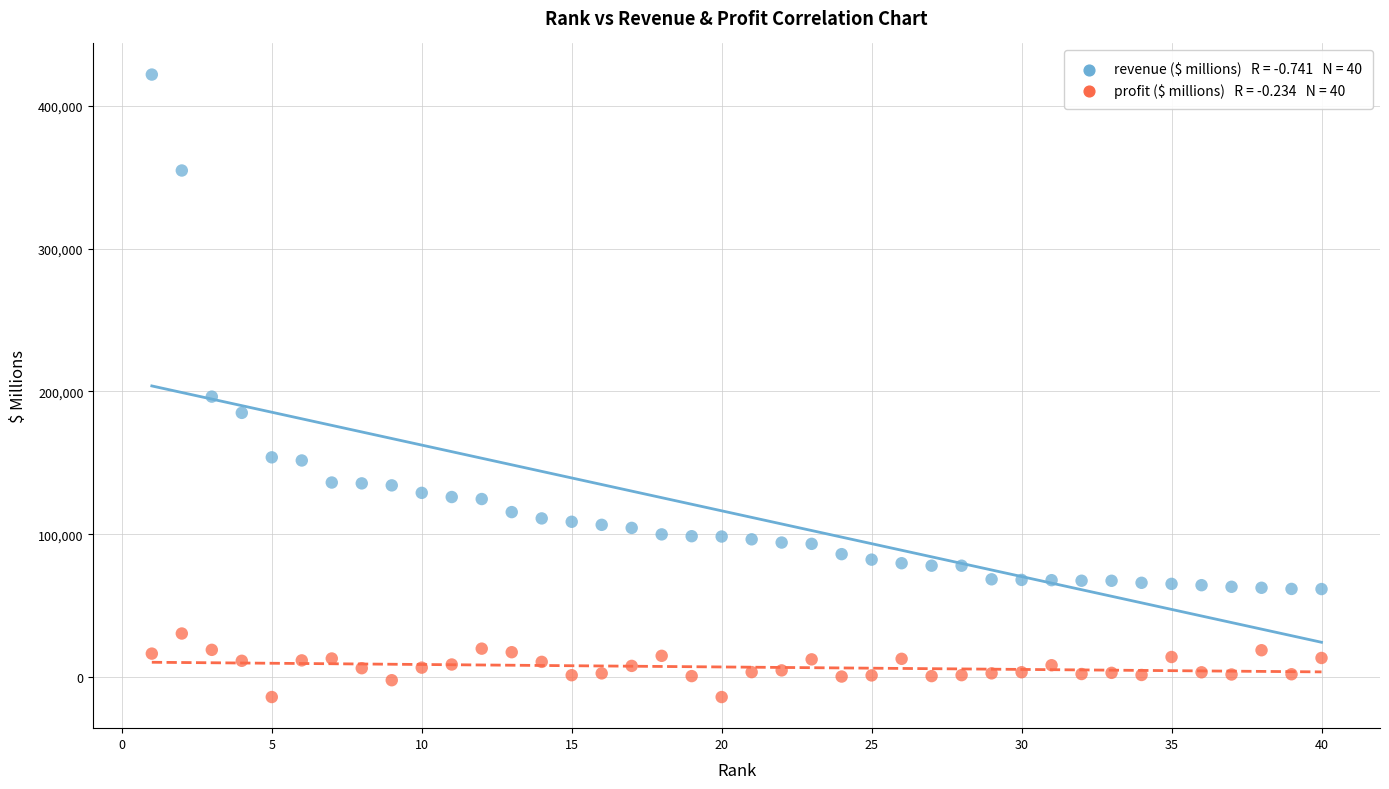

Across all series, what Y value is closest to 203912?

196337.0